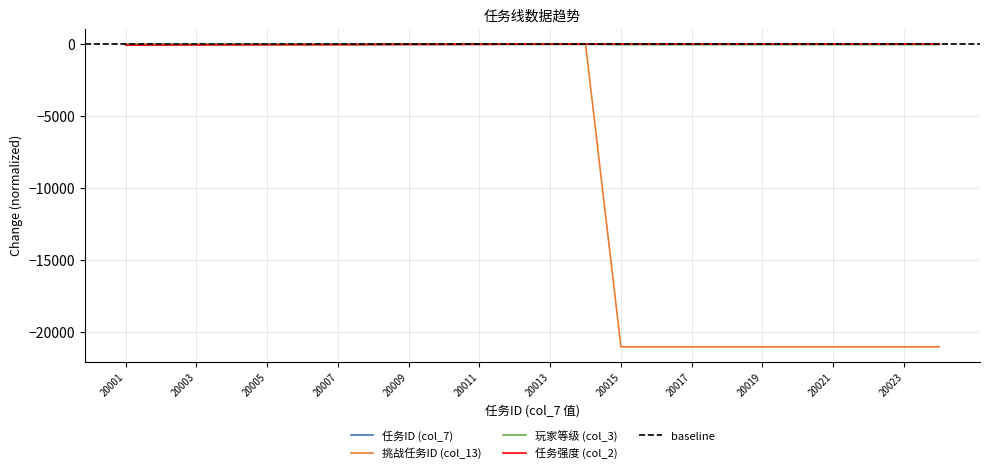

List the labels in order of 挑战任务ID (col_13) value, largest first.

20010, 20012, 20014, 20009, 20011, 20013, 20008, 20007, 20006, 20005, 20004, 20003, 20002, 20001, 20015, 20016, 20017, 20018, 20019, 20020, 20021, 20022, 20023, 20024